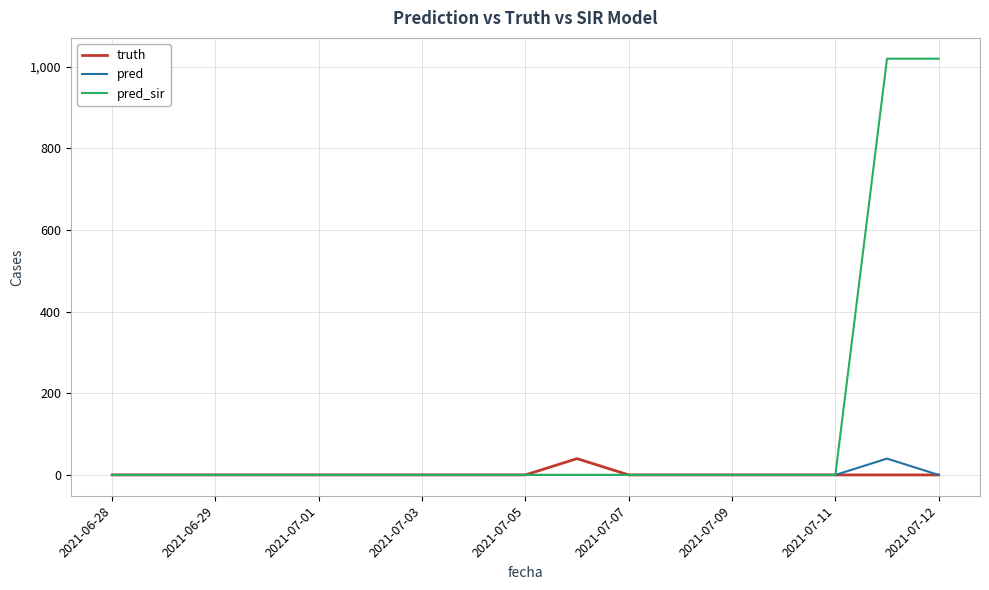

Which series has the largest total across all categories?

pred_sir